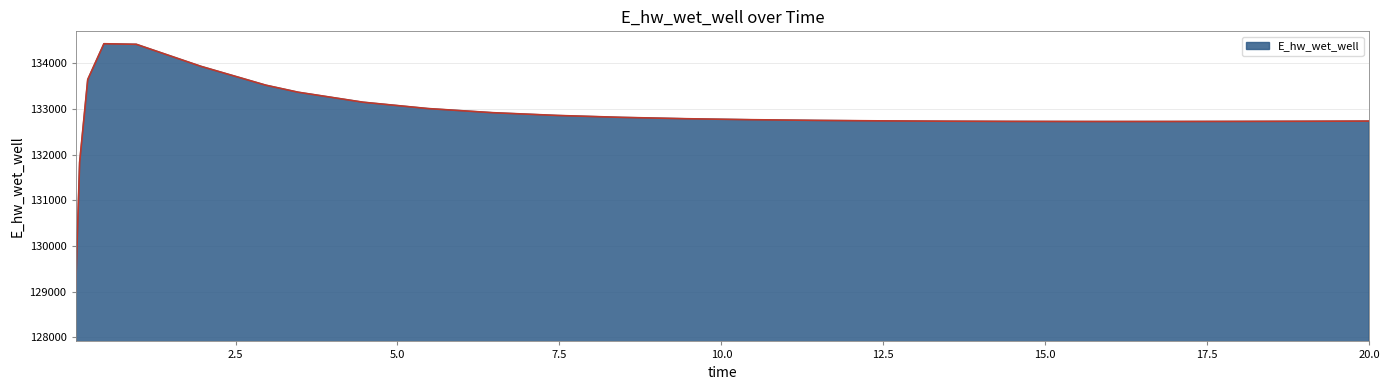

What is the smallest value displayed?

128996.1